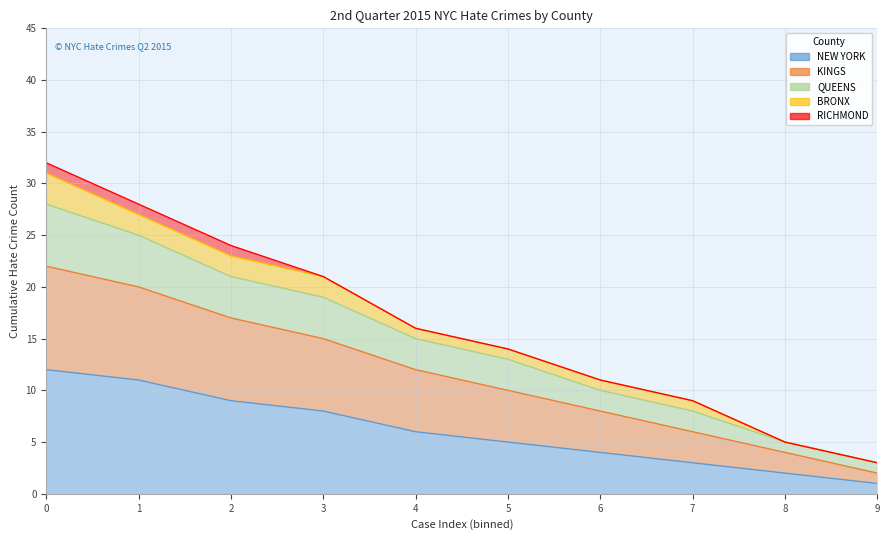

Which label corresponds to the smallest value in the chart?

9